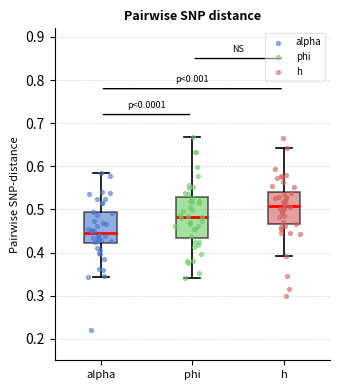

Where does the upper whisker of the box for alpha end on the y-axis? The values are not printed on the chart, so give them approximately, as read against the axis.

0.58